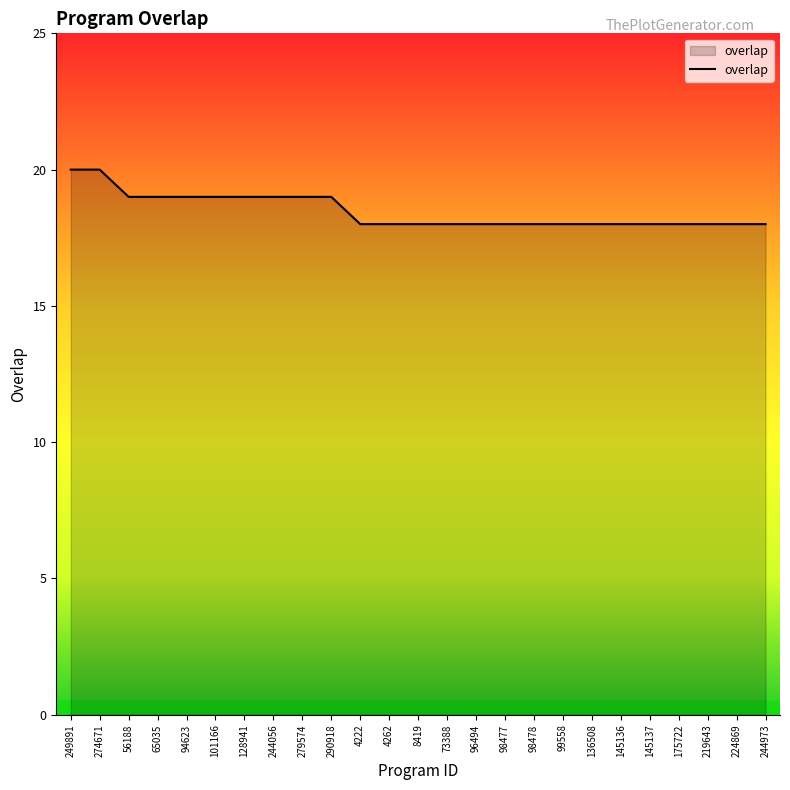

What is the maximum value shown in the chart?

20